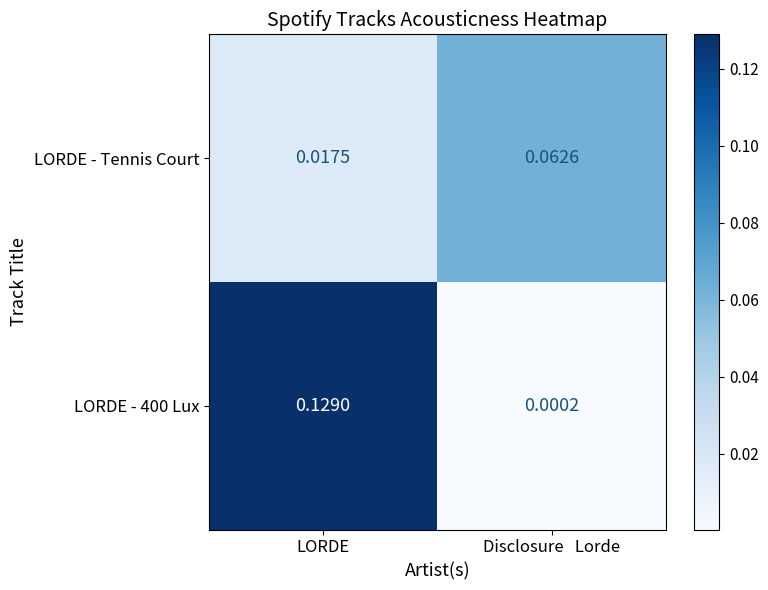

Which series changed the most between LORDE and Disclosure   Lorde?

LORDE - 400 Lux